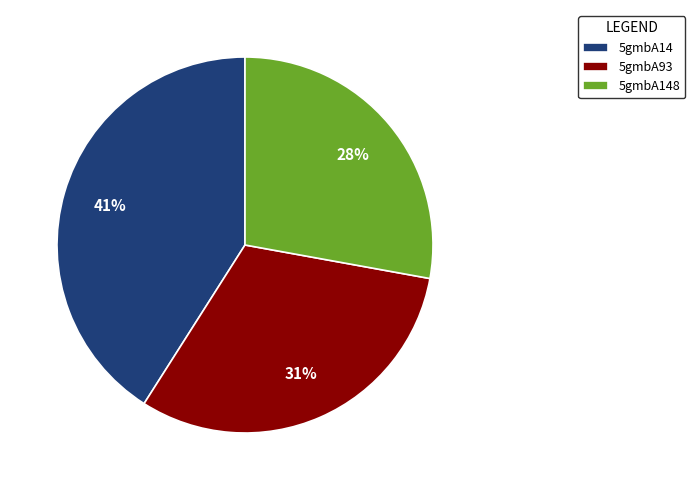

Is it true that 5gmbA14 is 41% of the pie?

True